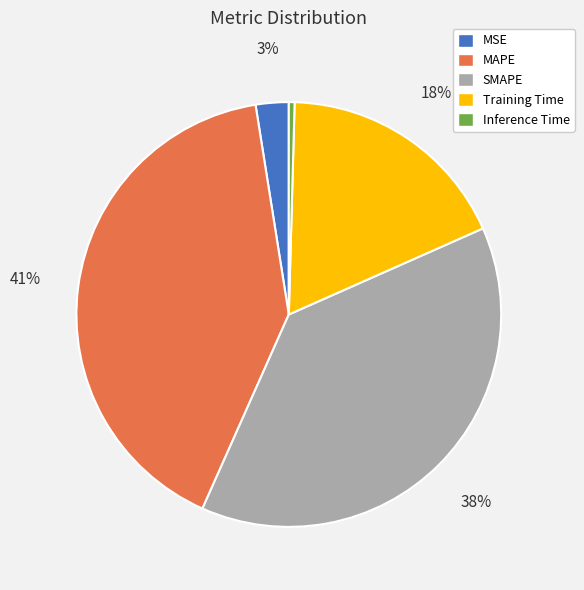

Rank the categories by value from lowest to highest.

Inference Time, MSE, Training Time, SMAPE, MAPE